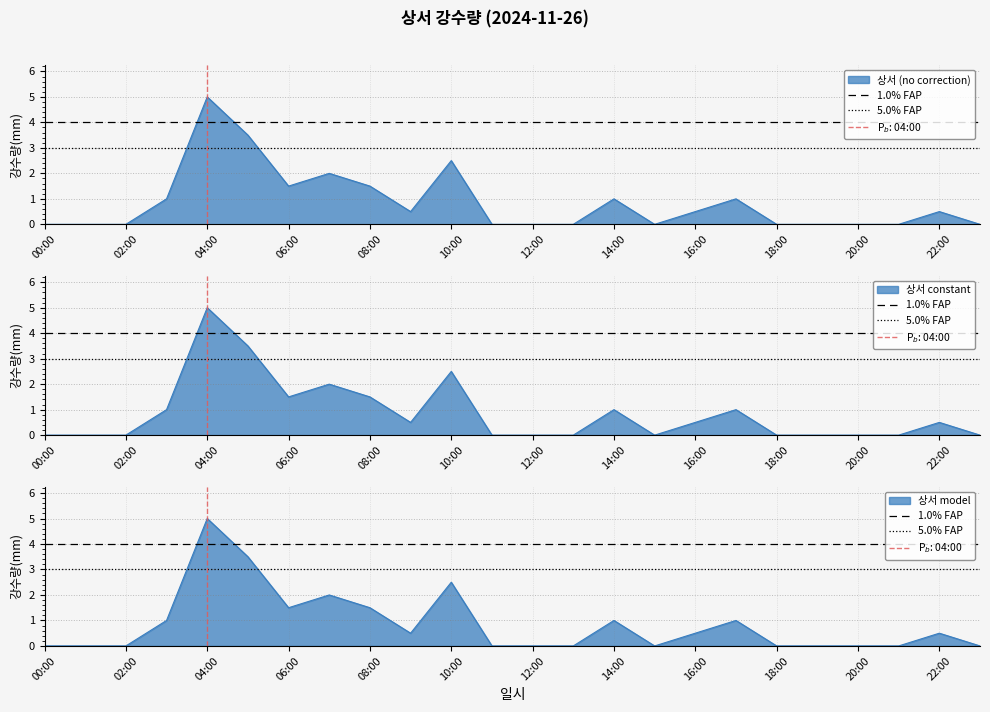

Rank the series by their average value, from lowest to highest.

5.0% FAP, 1.0% FAP